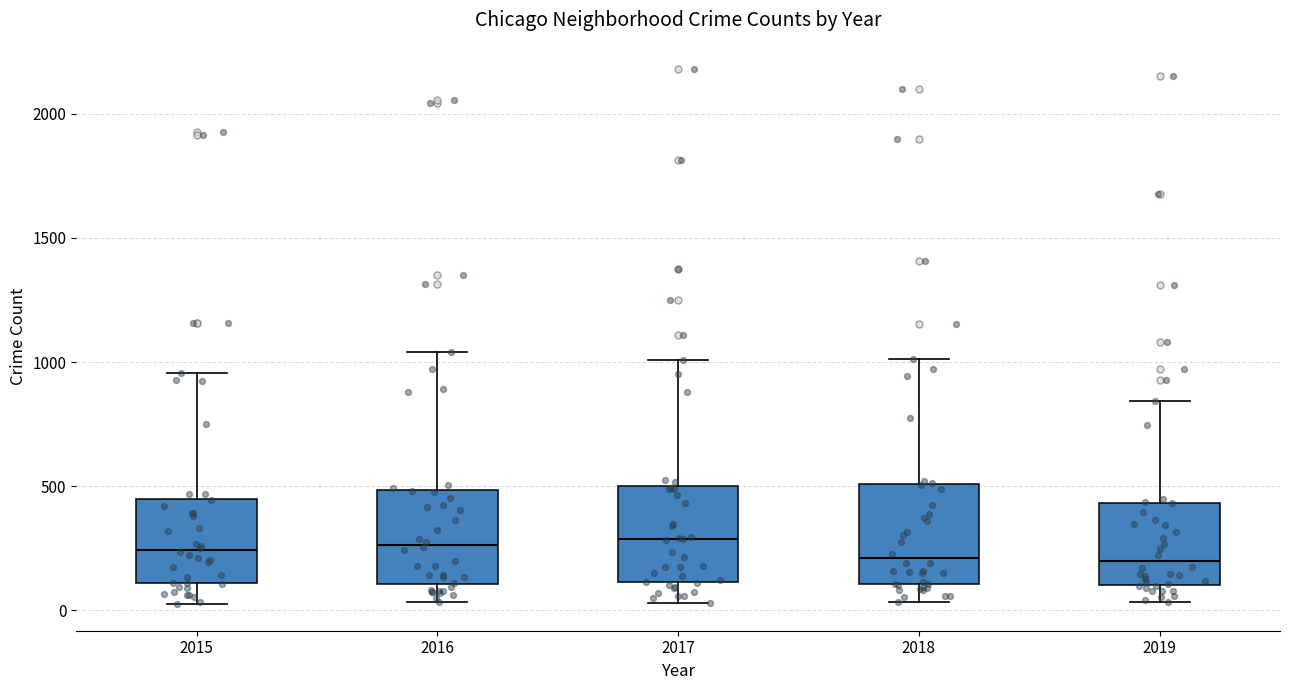

Reading left to right, read every box against the y-axis: the position of its median line, the range the box covers, and the ends of its whiskers. The values are not printed on the chart, so give them approximately, as read against the axis.

2015: median 250, box 100 to 450, whiskers 50 to 950
2016: median 250, box 100 to 500, whiskers 50 to 1050
2017: median 300, box 100 to 500, whiskers 50 to 1000
2018: median 200, box 100 to 500, whiskers 50 to 1000
2019: median 200, box 100 to 450, whiskers 50 to 850